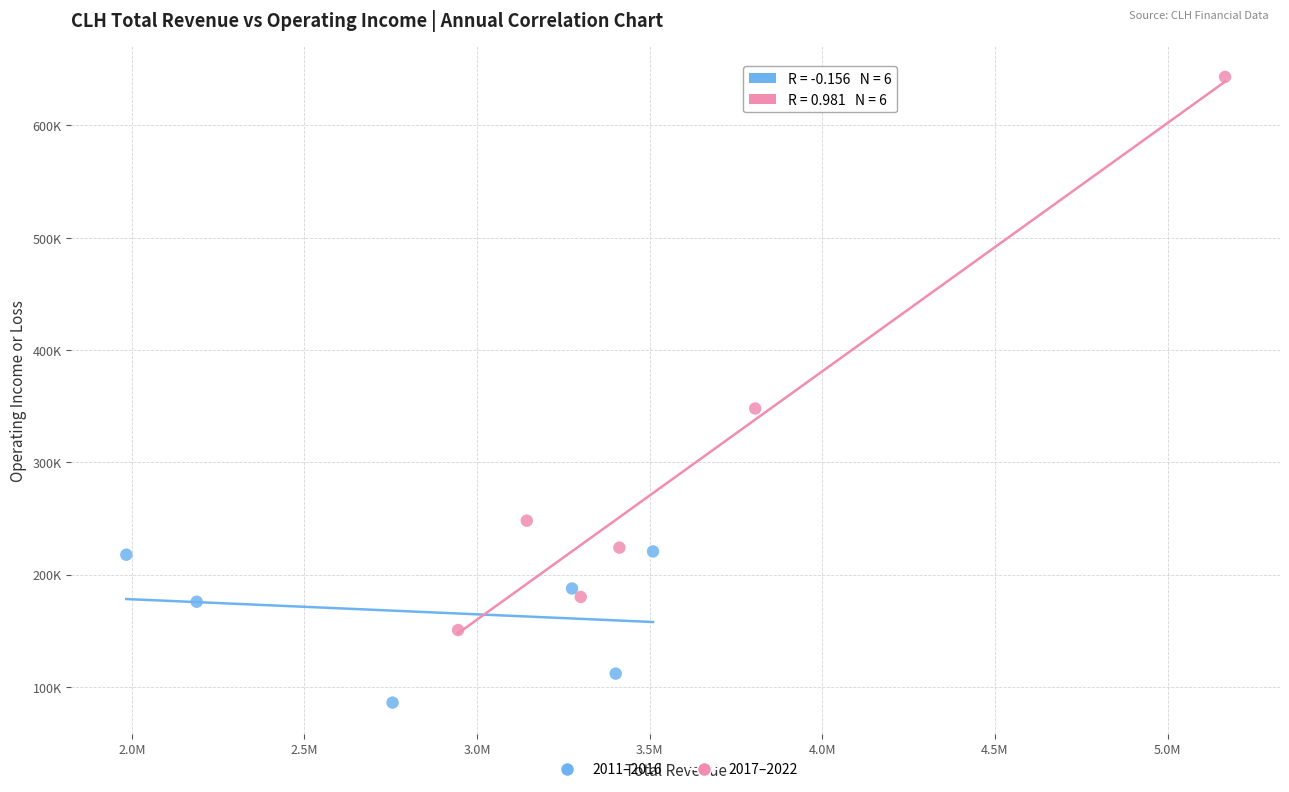

What are all the series names shown in the legend?

2011–2016, 2017–2022